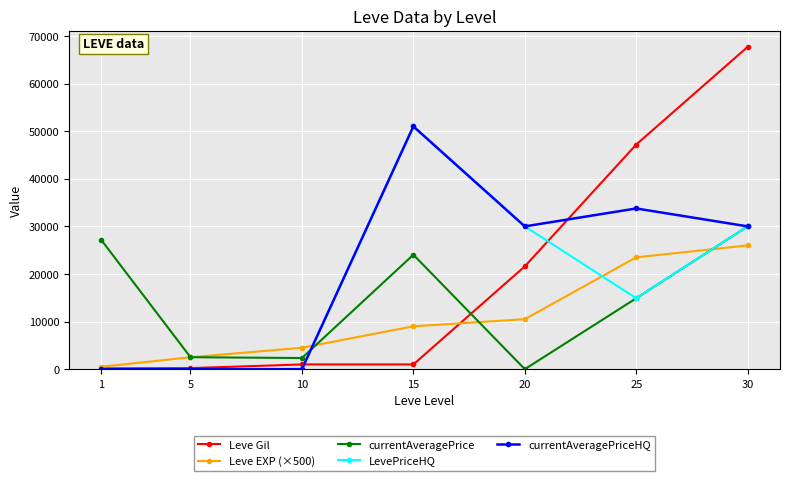

What is the maximum value shown in the chart?

67730